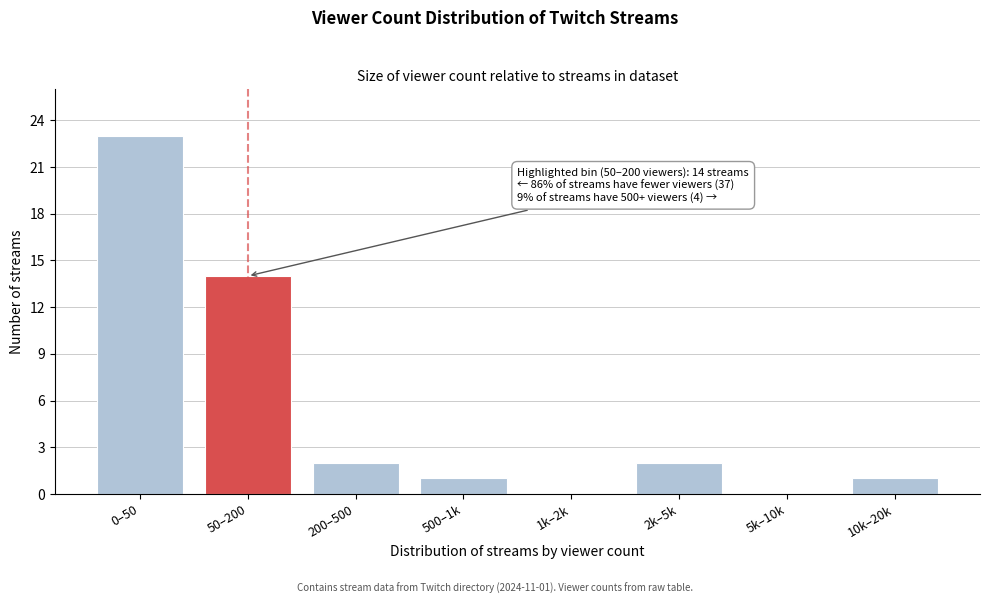

Reading right to left, what are all the values shown in this chart?

10k–20k=1	5k–10k=0	2k–5k=2	1k–2k=0	500–1k=1	200–500=2	50–200=14	0–50=23